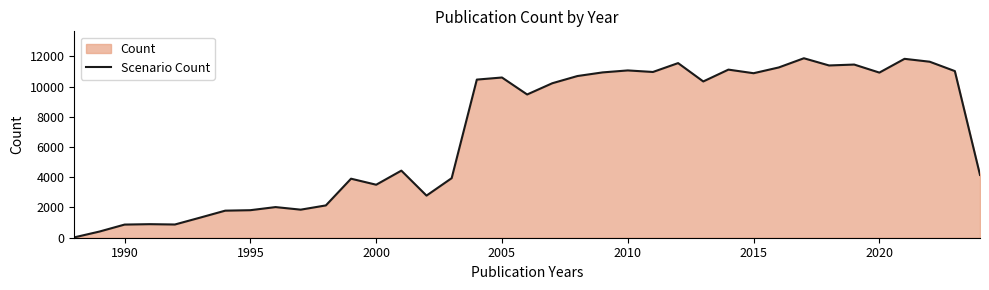

What is the difference between the maximum and minimum values?

11851